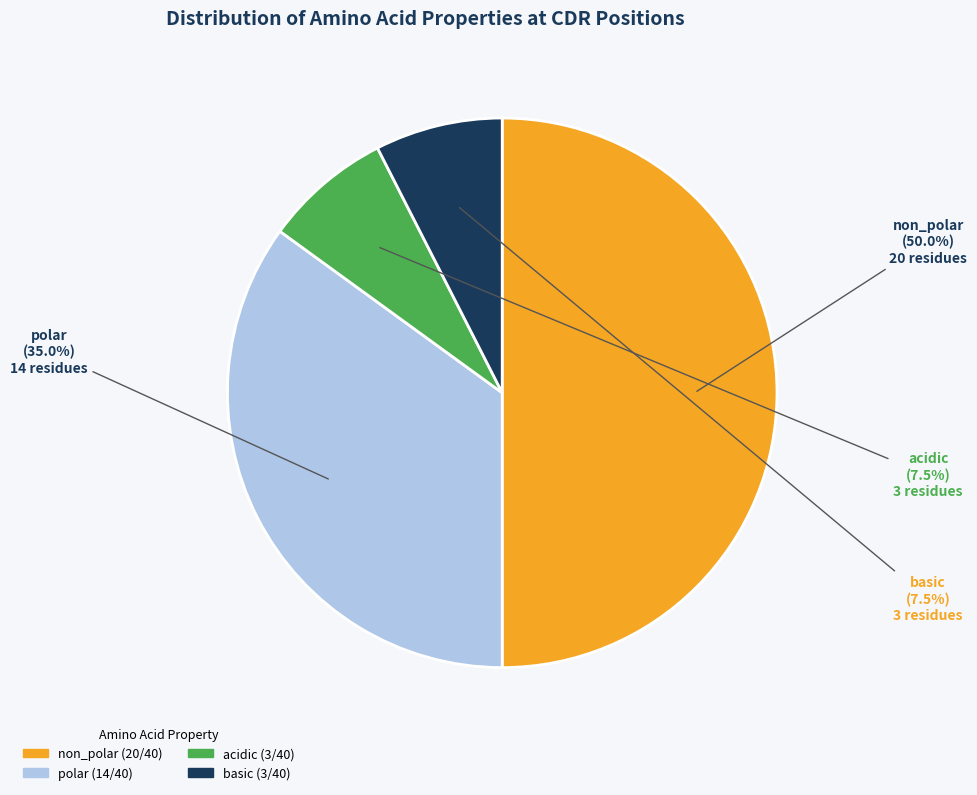

How many slices are in this pie chart?

4